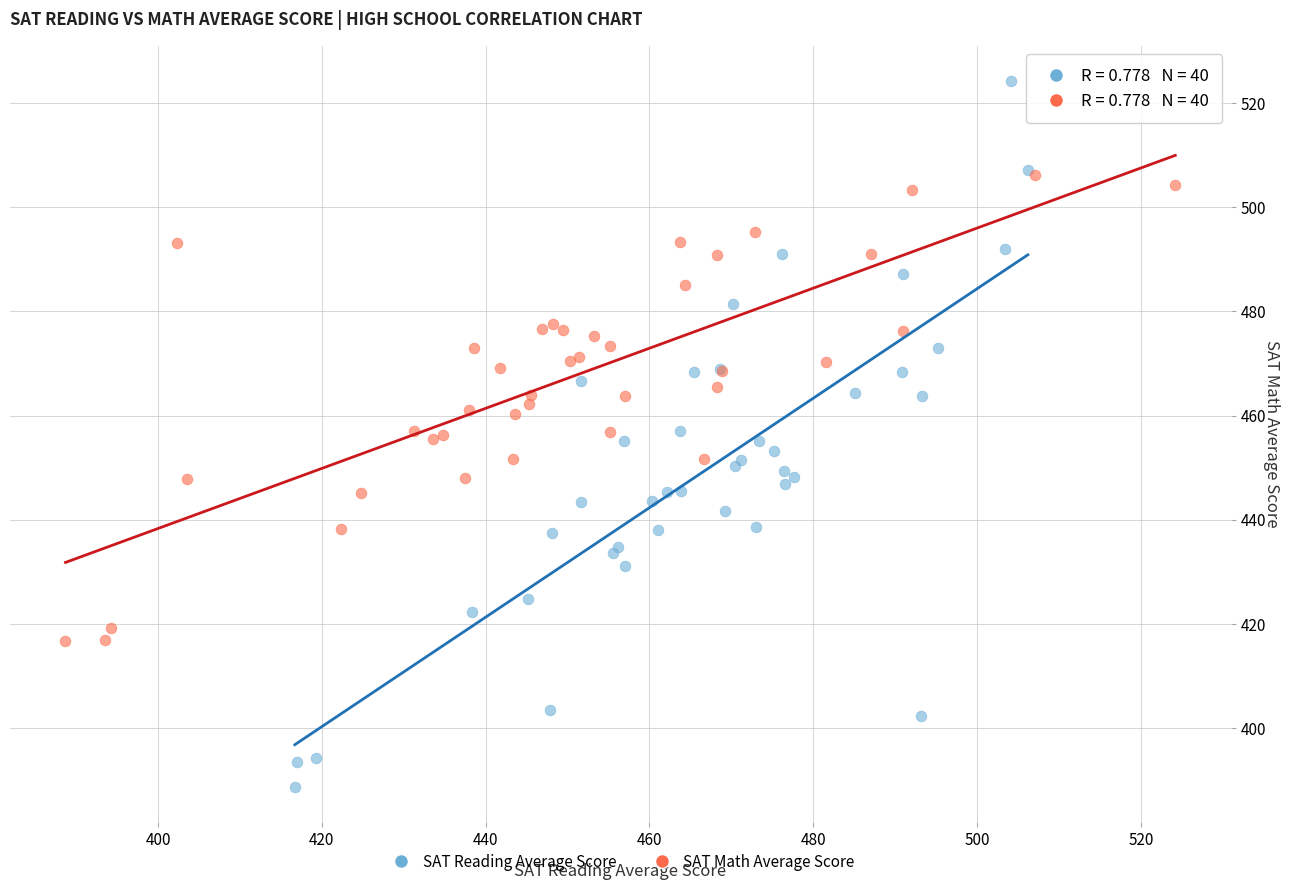

Which series has the widest spread of Y values?

SAT Reading Average Score